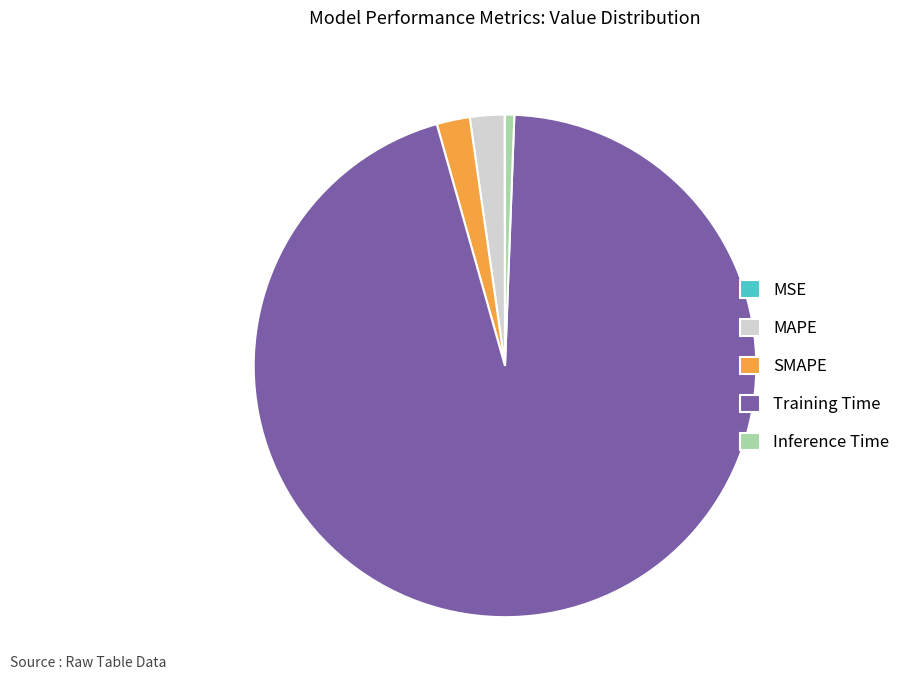

Do Training Time and MAPE together represent more than half of the pie?

Yes